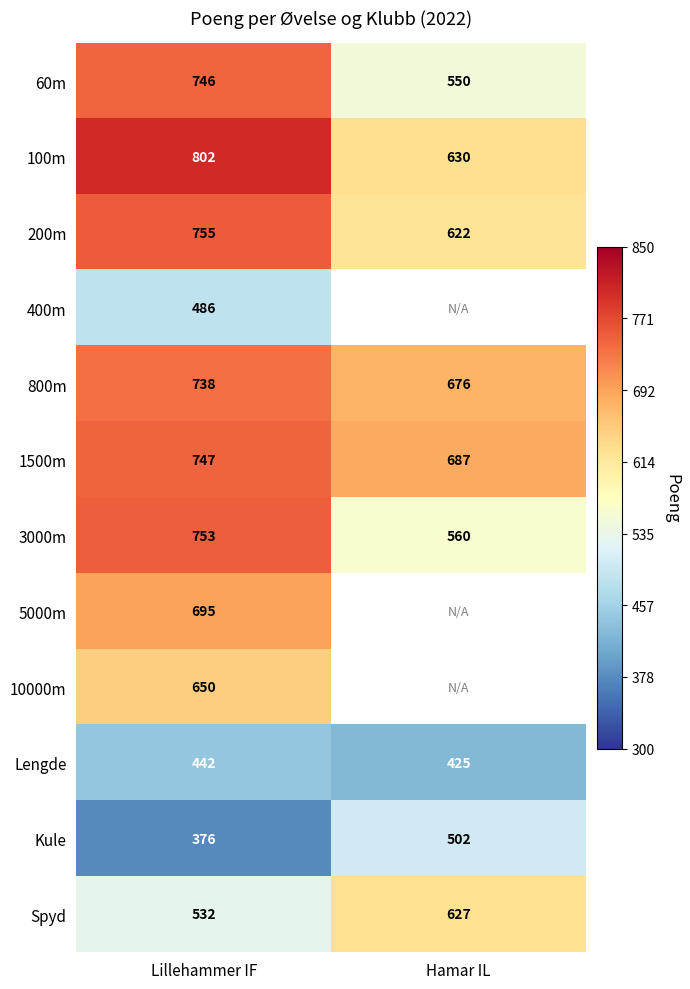

What is the minimum value for 100m?

630